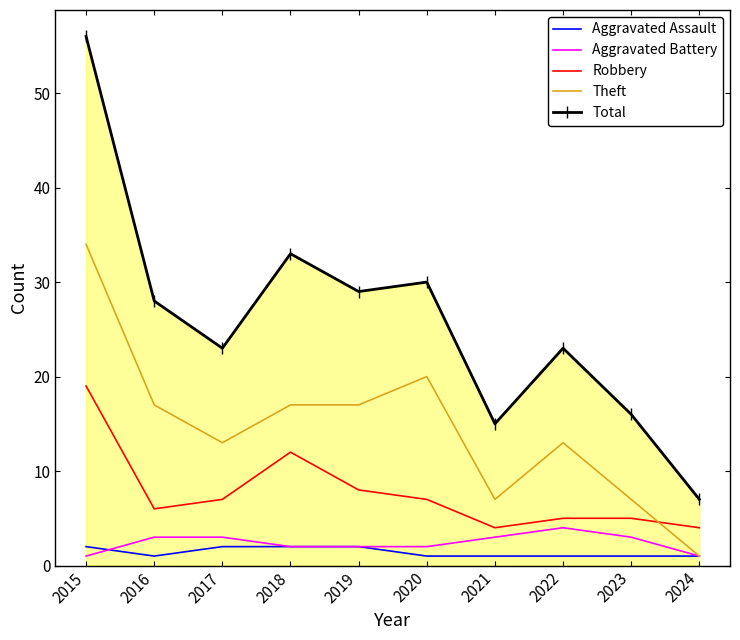

How many series are shown in this chart?

5